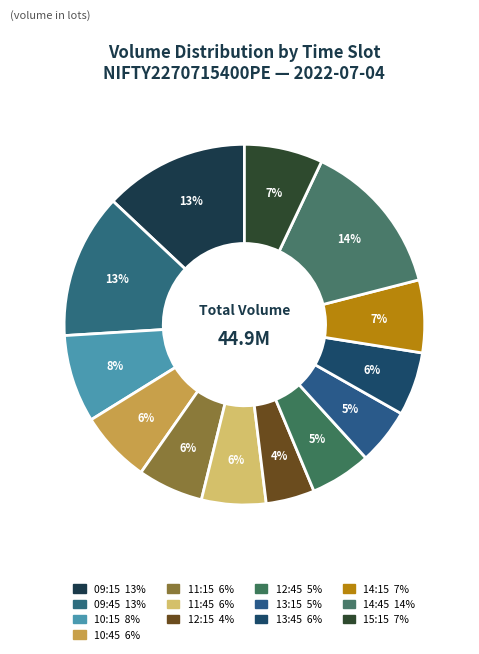

Between 09:45 and 14:15, which is larger?

09:45